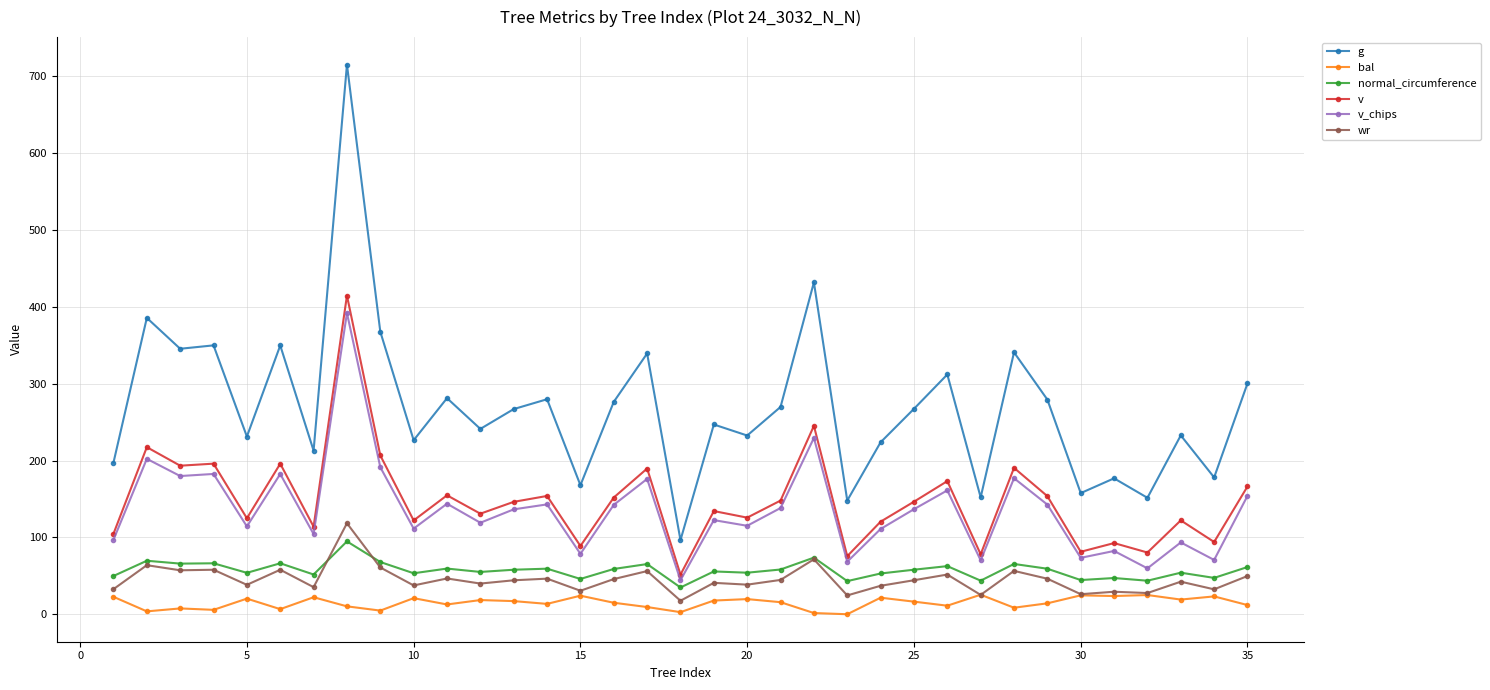

What is the value of the wr point at the 22nd from the left?

71.5